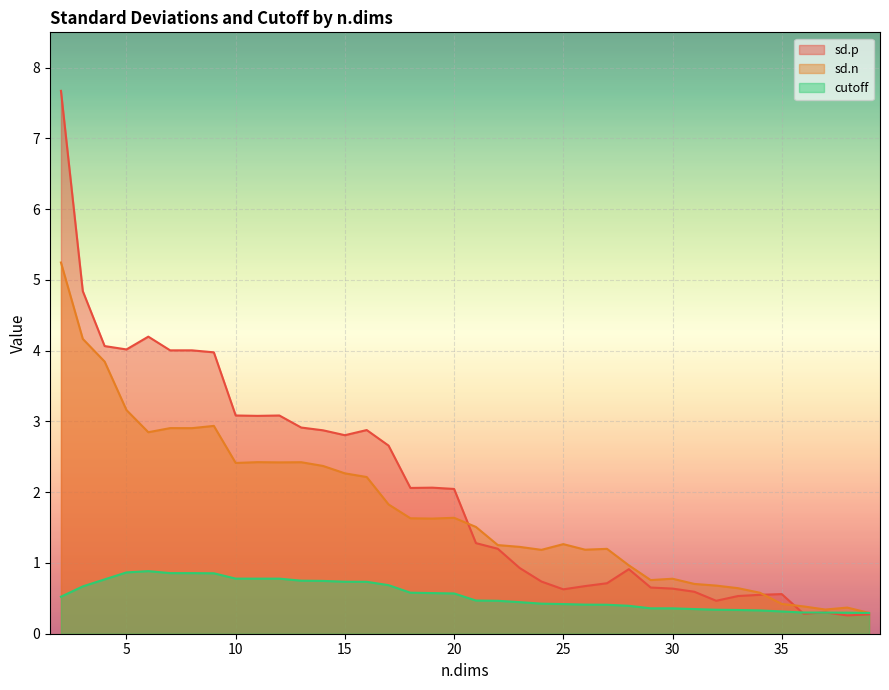

Rank the series by their average value, from highest to lowest.

sd.p, sd.n, cutoff